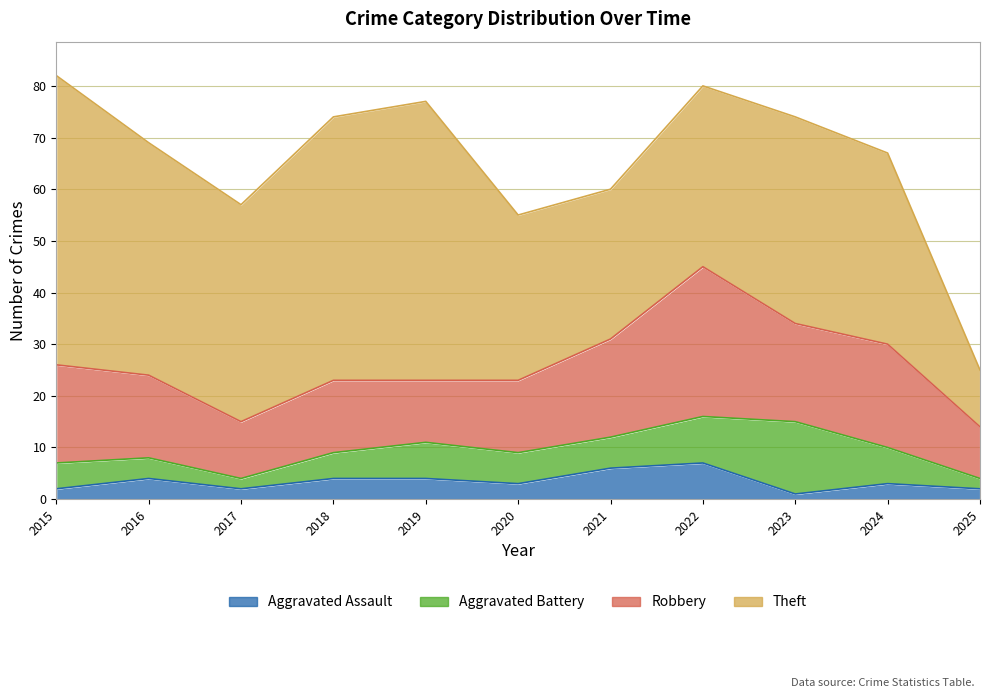

At which label is Aggravated Battery closest to 8?

2019